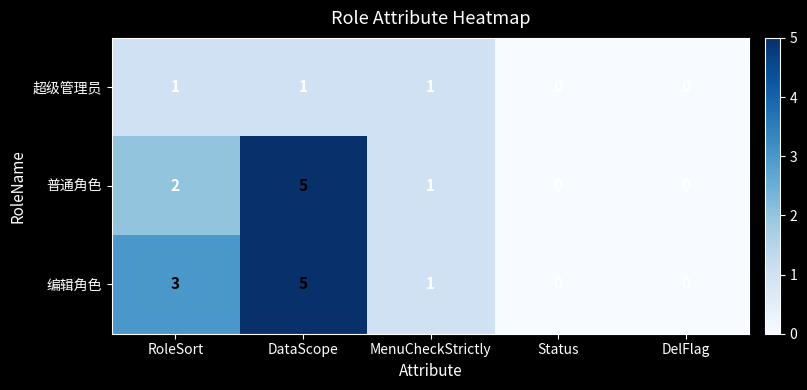

What is the total value across all series at DataScope?

11